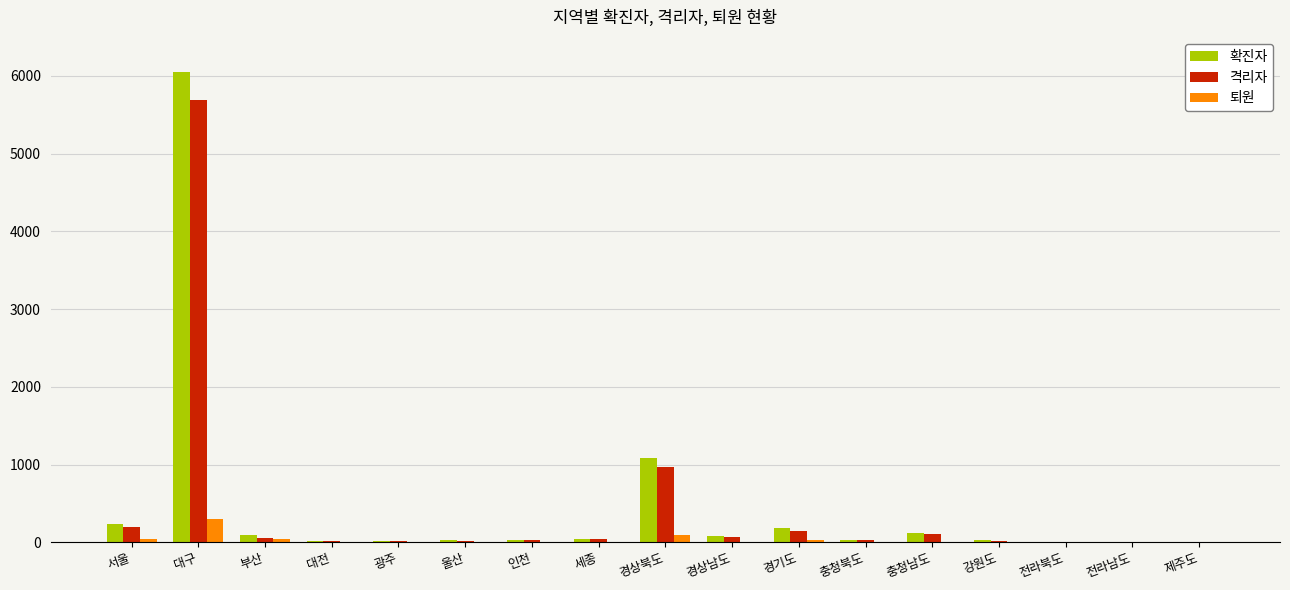

Between 대구 and 광주, which series saw the biggest shift?

확진자